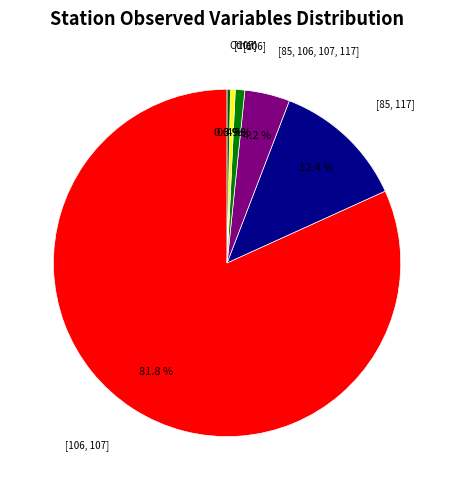

How many slices are in this pie chart?

6